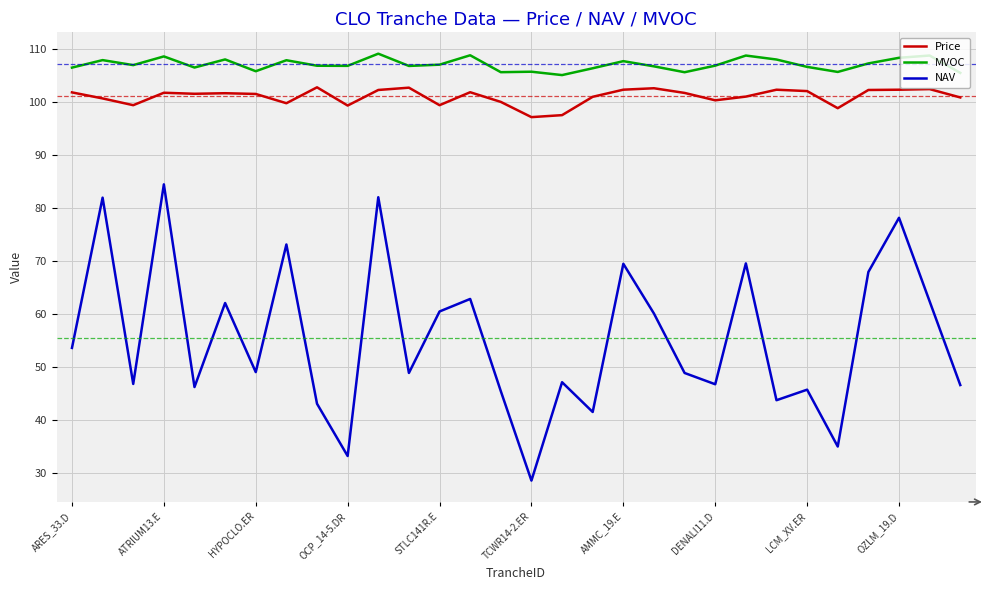

List the series in order of their peak value, highest first.

MVOC, Price, NAV